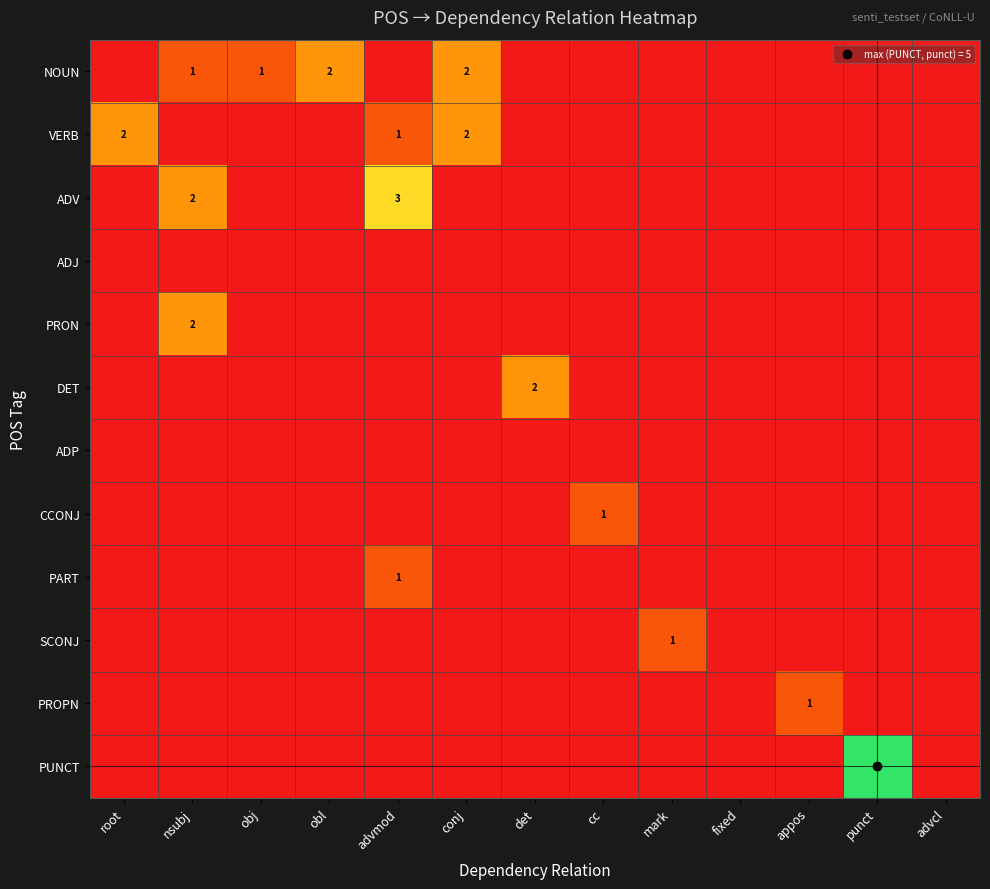

List the labels in order of PART value, smallest first.

root, nsubj, obj, obl, conj, det, cc, mark, fixed, appos, punct, advcl, advmod